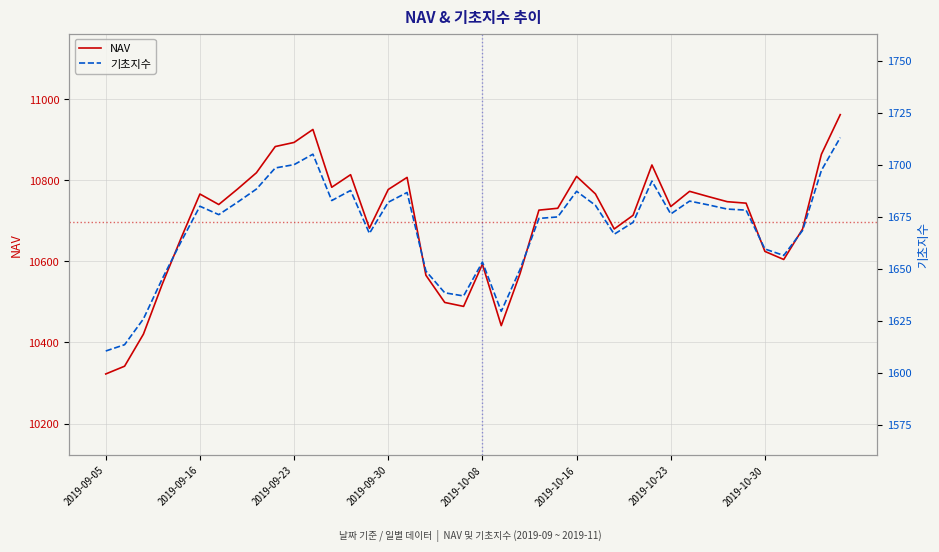

The value of 기초지수 at 9 is 494.7. True or false?

False